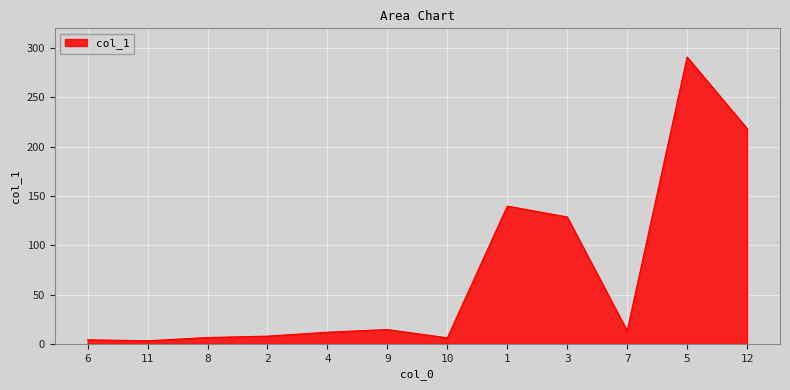

Which has a higher value, 4 or 12?

12